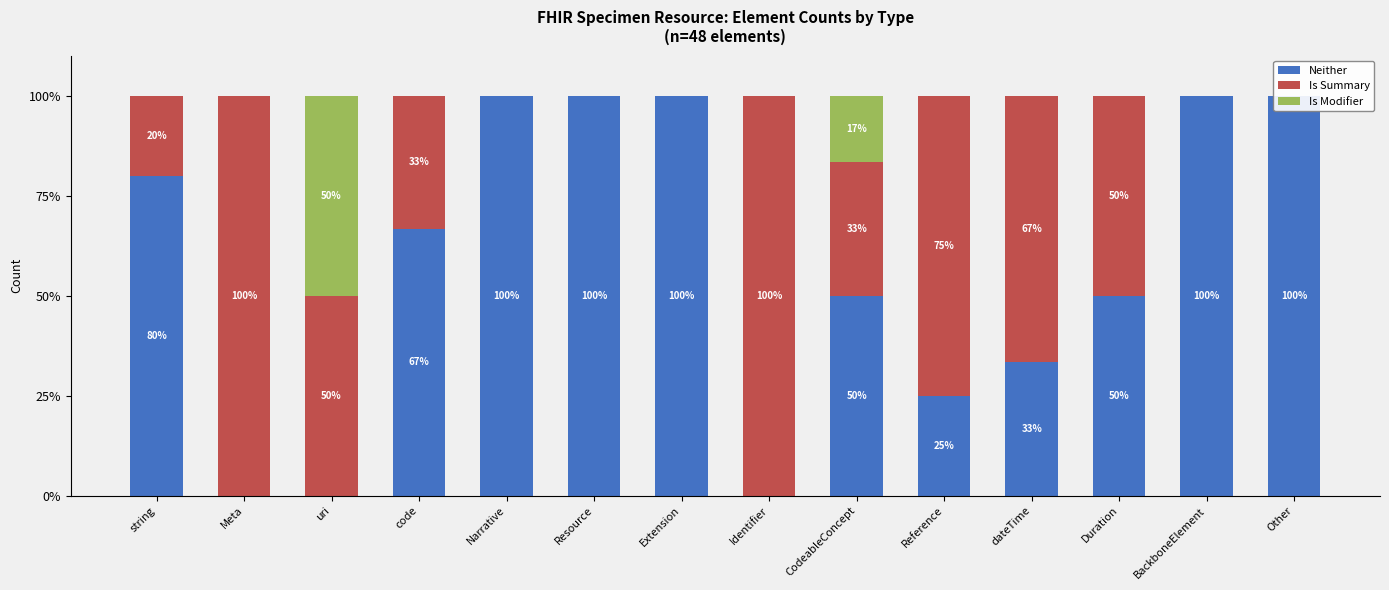

What is the difference between the second highest and minimum values in the Neither series?

100.0